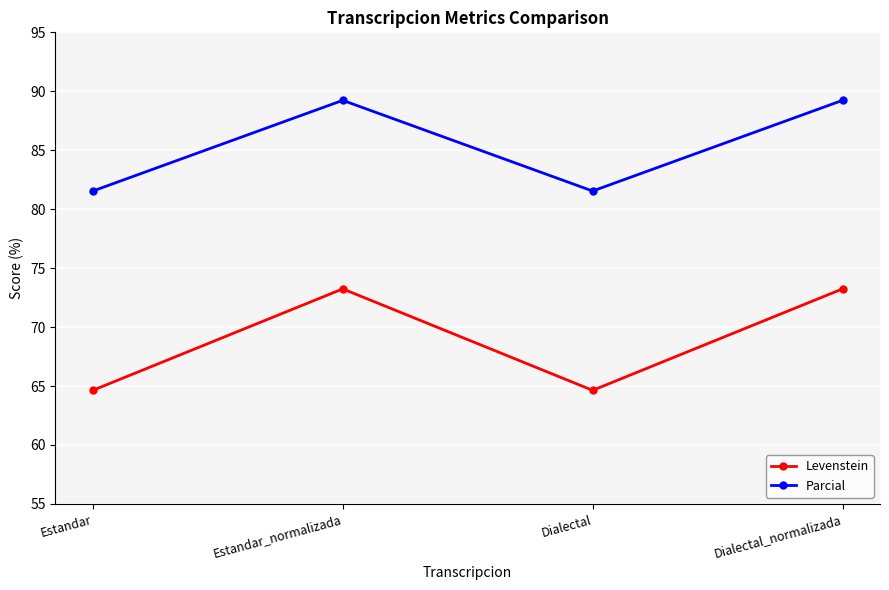

Rank the series by their maximum value, from highest to lowest.

Parcial, Levenstein